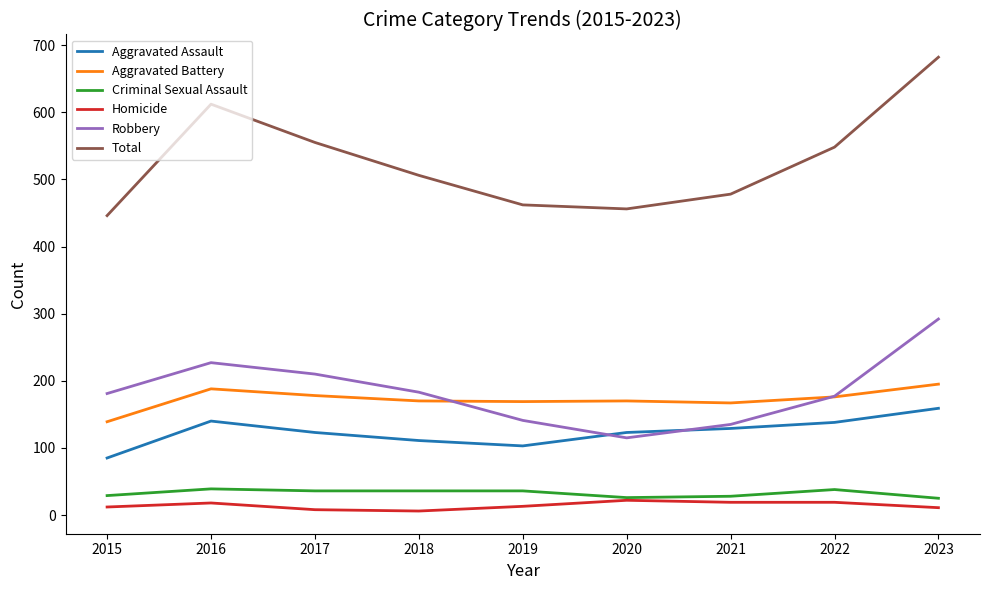

True or false: Aggravated Battery and Aggravated Assault cross at least once.

False